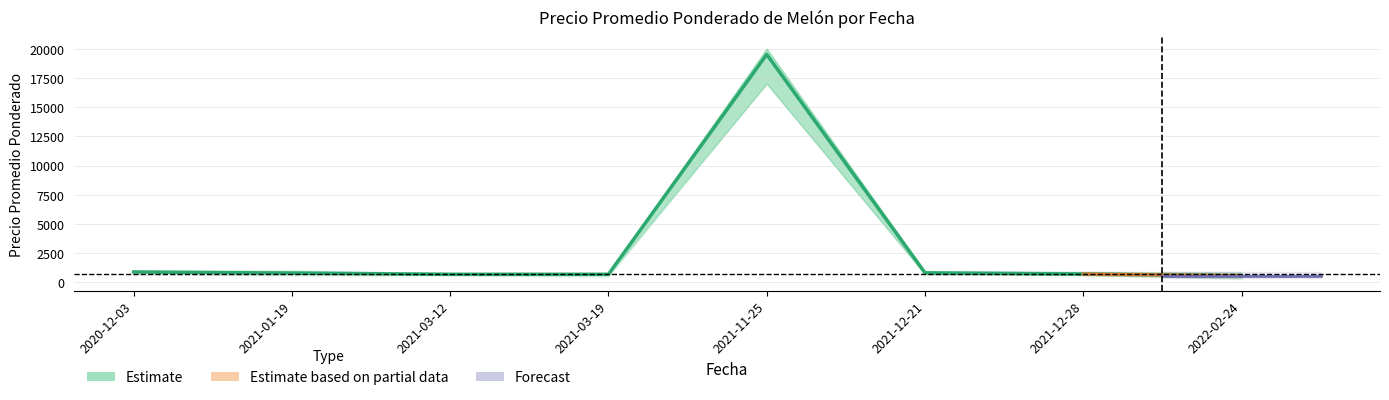

At which category is the sum across all series the highest?

2021-11-25